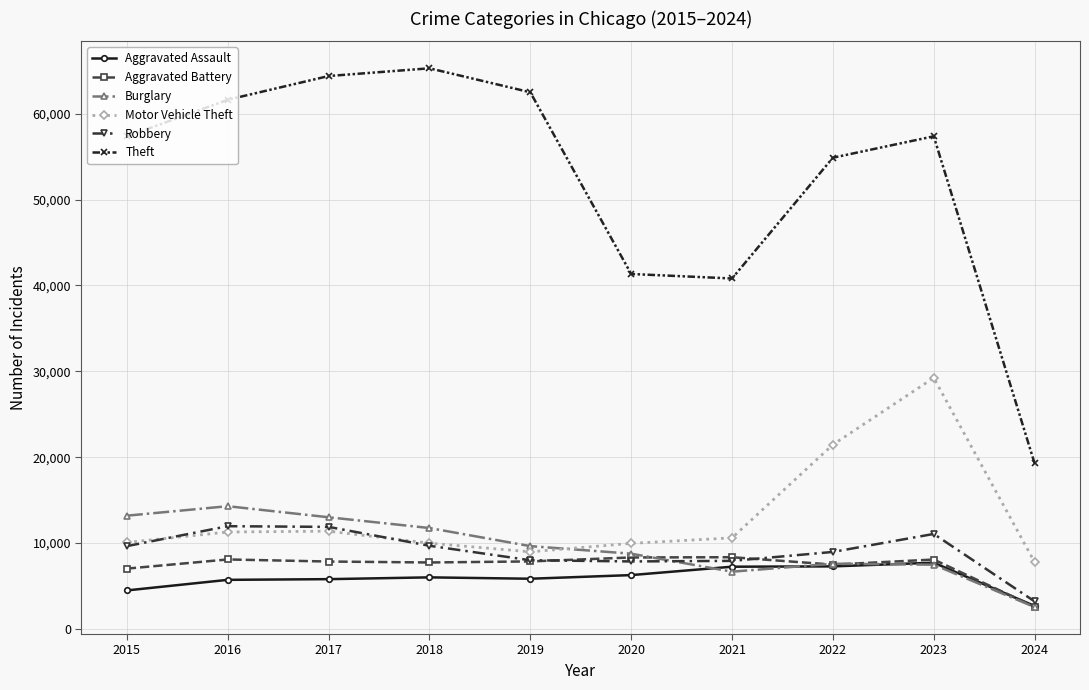

Between 2019 and 2020, which series saw the biggest shift?

Theft